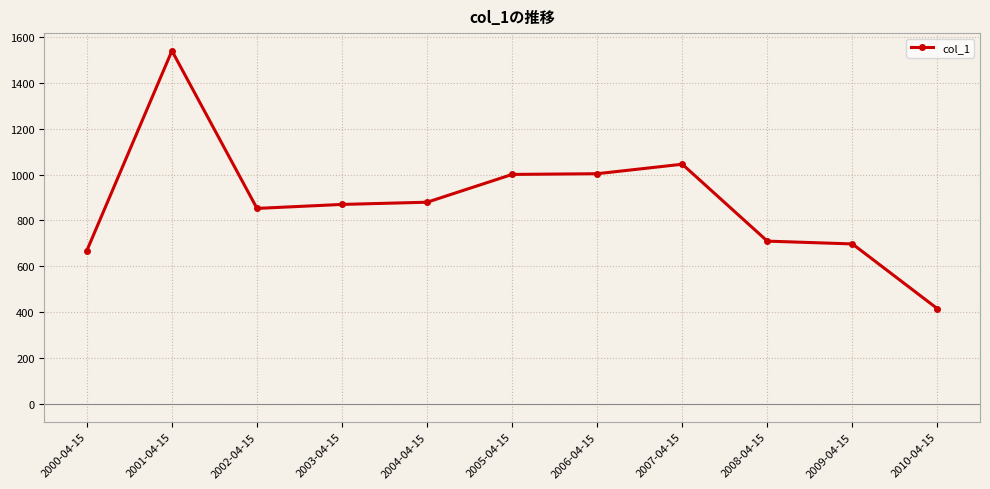

At which label does the data first exceed 869?

2001-04-15